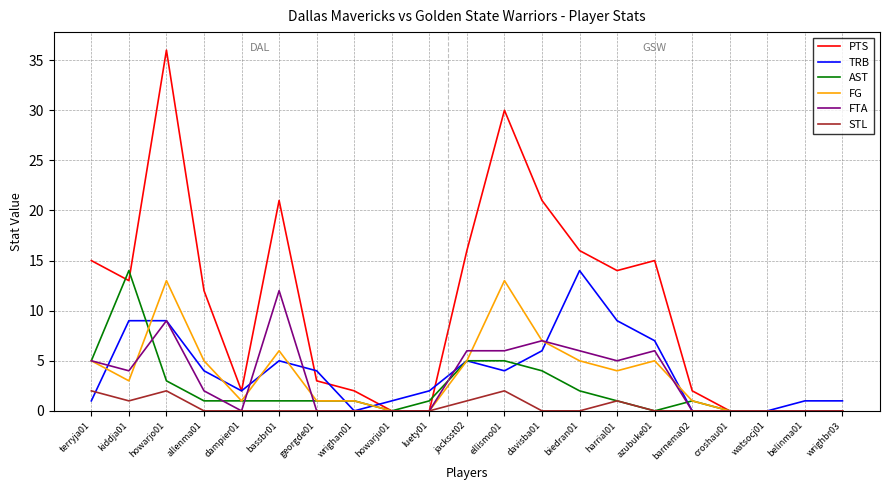

What are all the series names shown in the legend?

PTS, TRB, AST, FG, FTA, STL